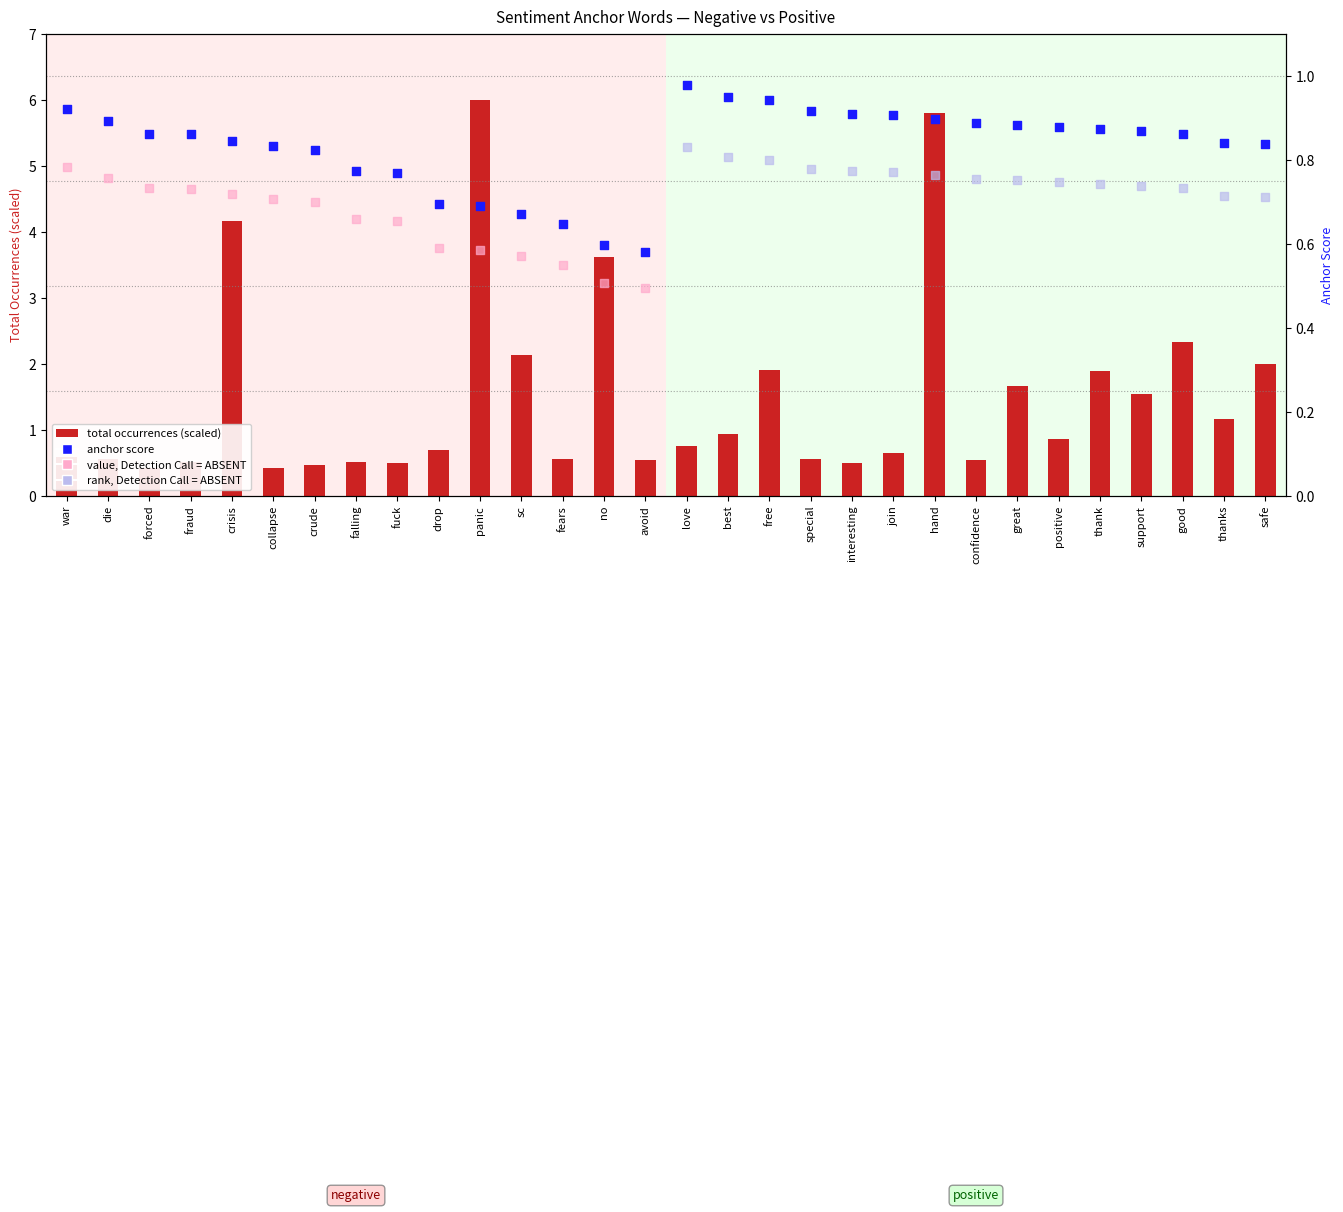

What is the total value across all series at avoid?

2.3